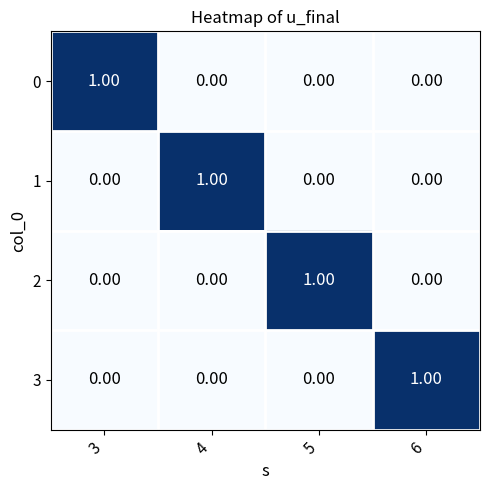

How many categories are shown in the chart?

4